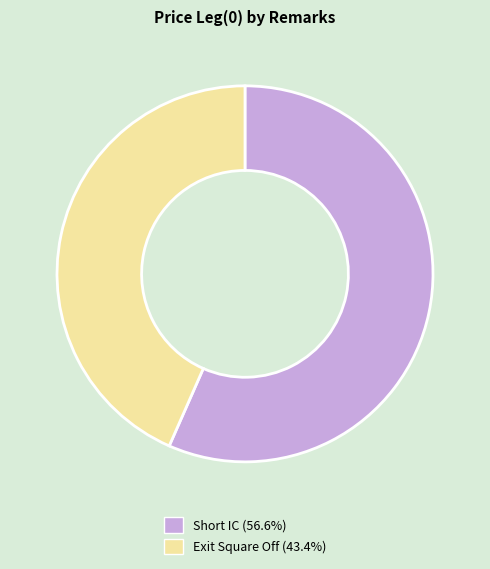

Is the sum of Exit Square Off and Short IC greater than half?

Yes